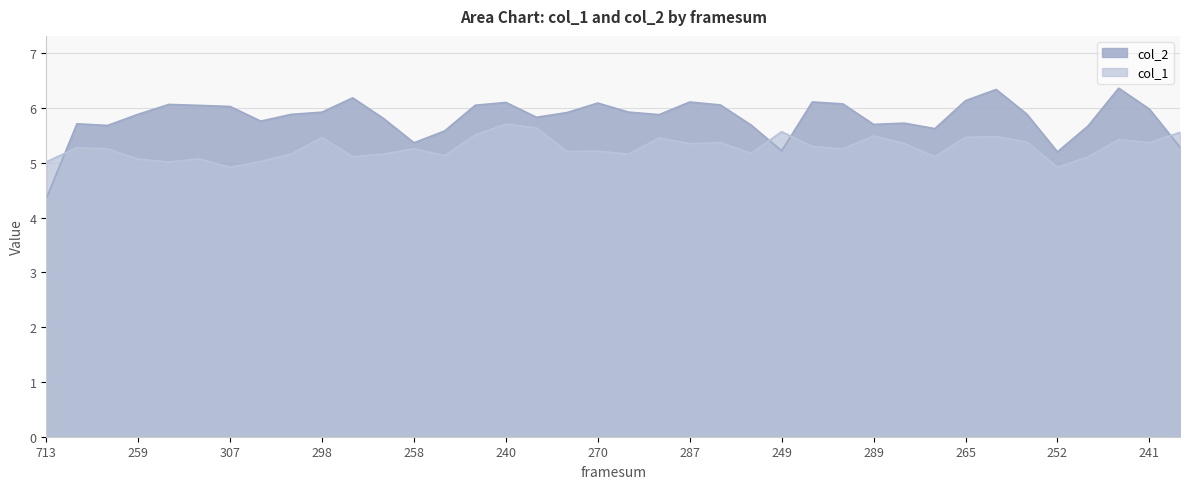

What is the value of the col_1 point at the 2nd from the left?

5.3